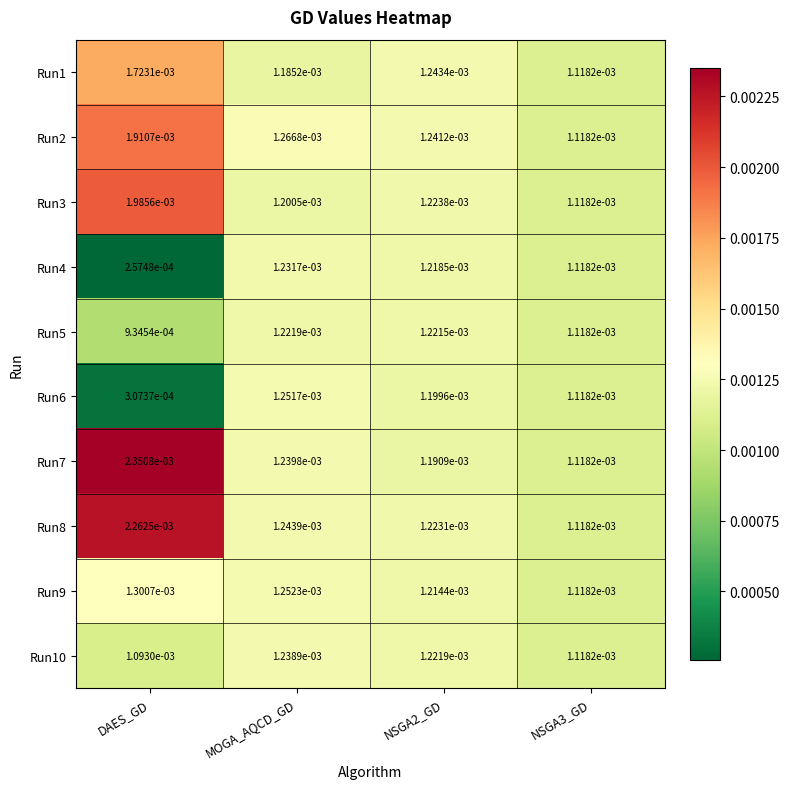

Is the value of Run5 at MOGA_AQCD_GD greater than the value of Run6 at NSGA3_GD?

Yes